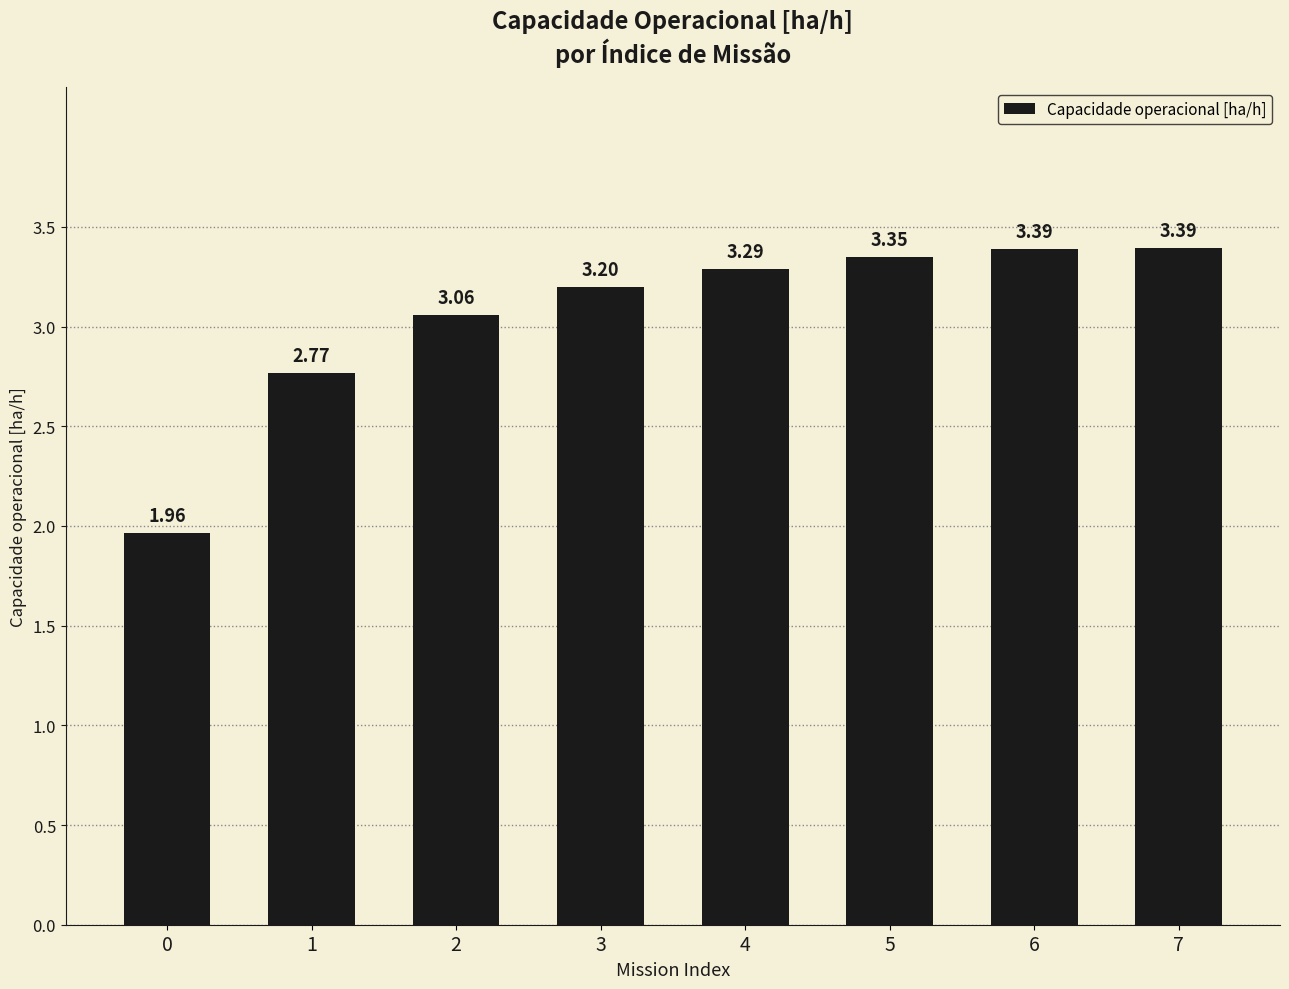

What is the change in value from 2 to 6?

+0.3